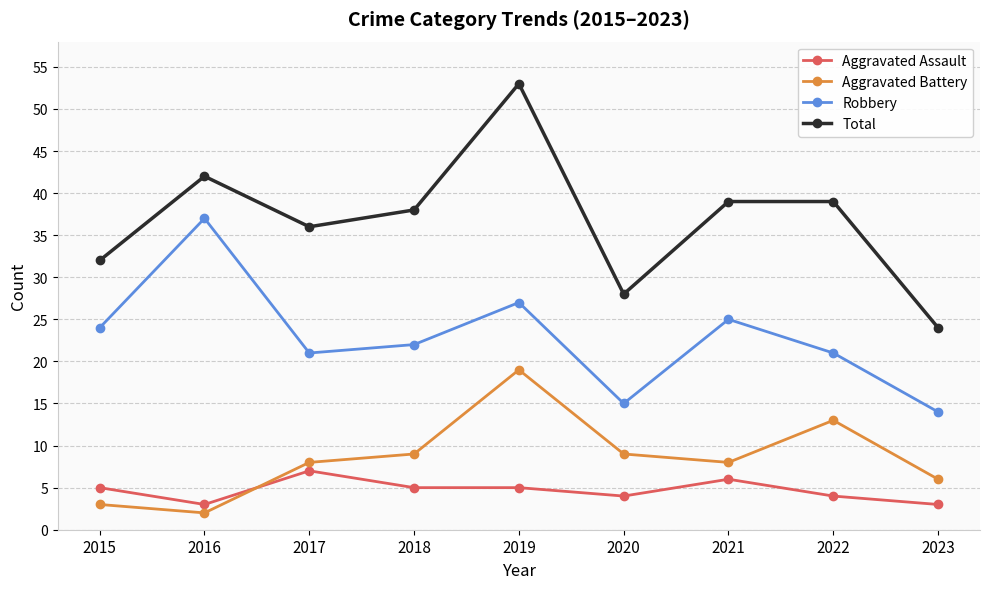

What is the sum of the Total values at 2020 and 2019?

81